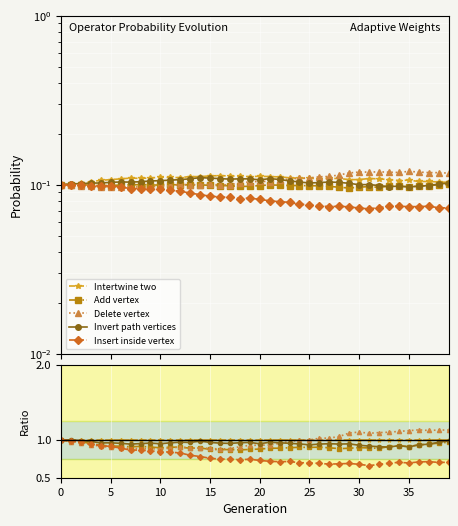

Does the chart display data point markers on the line(s)?

Yes